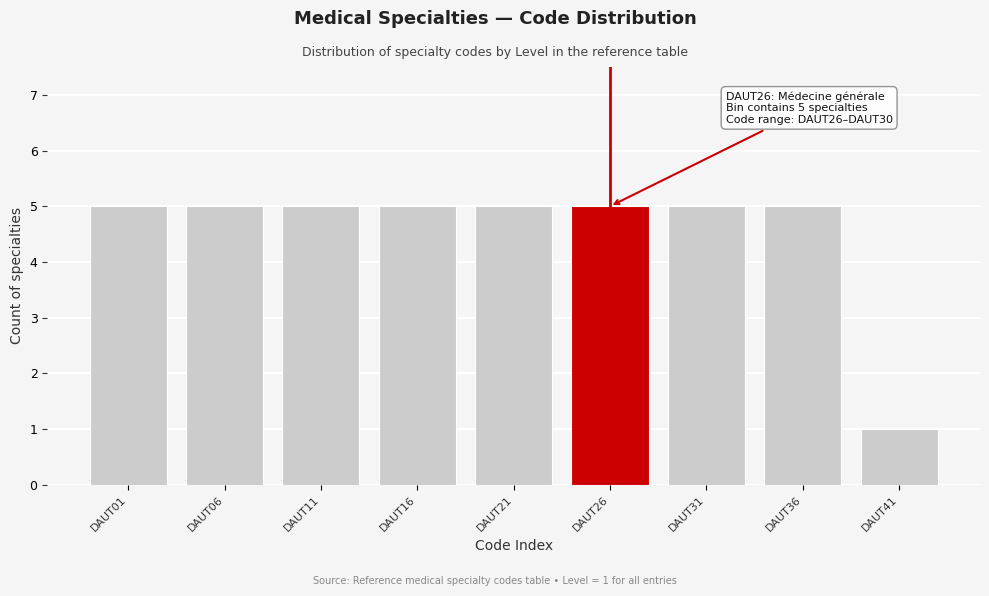

Reading left to right, list all the values displayed in this chart.

DAUT01=5	DAUT06=5	DAUT11=5	DAUT16=5	DAUT21=5	DAUT26=5	DAUT31=5	DAUT36=5	DAUT41=1